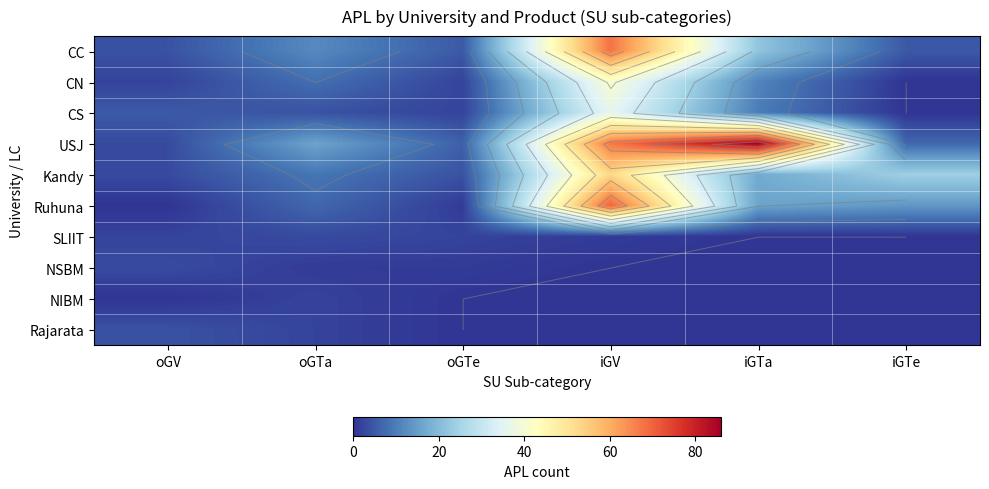

At how many categories does at least one series exceed 28?

2